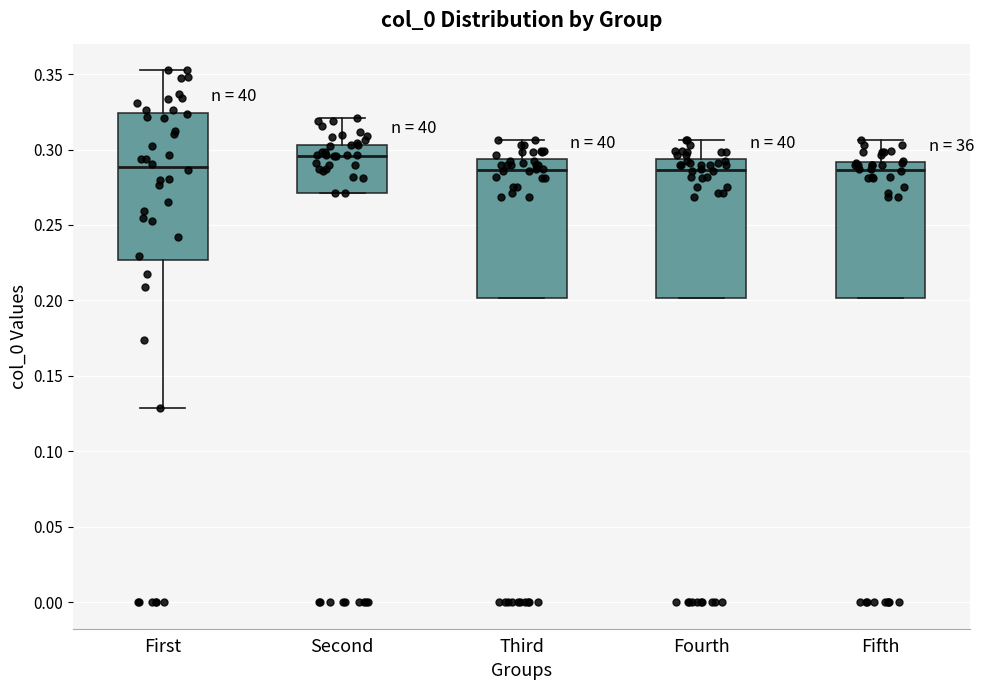

Where does the upper whisker of the box for Third end on the y-axis? The values are not printed on the chart, so give them approximately, as read against the axis.

0.305